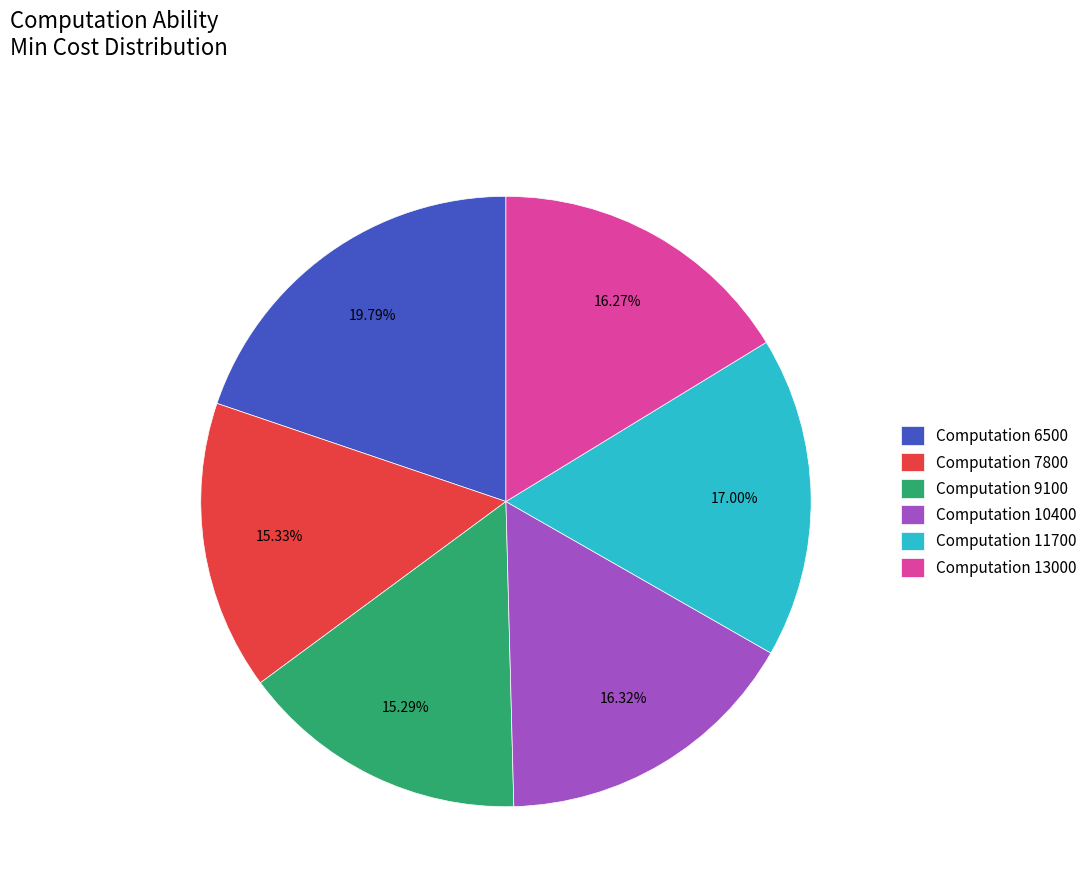

Is the sum of Computation 6500 and Computation 11700 greater than half?

No